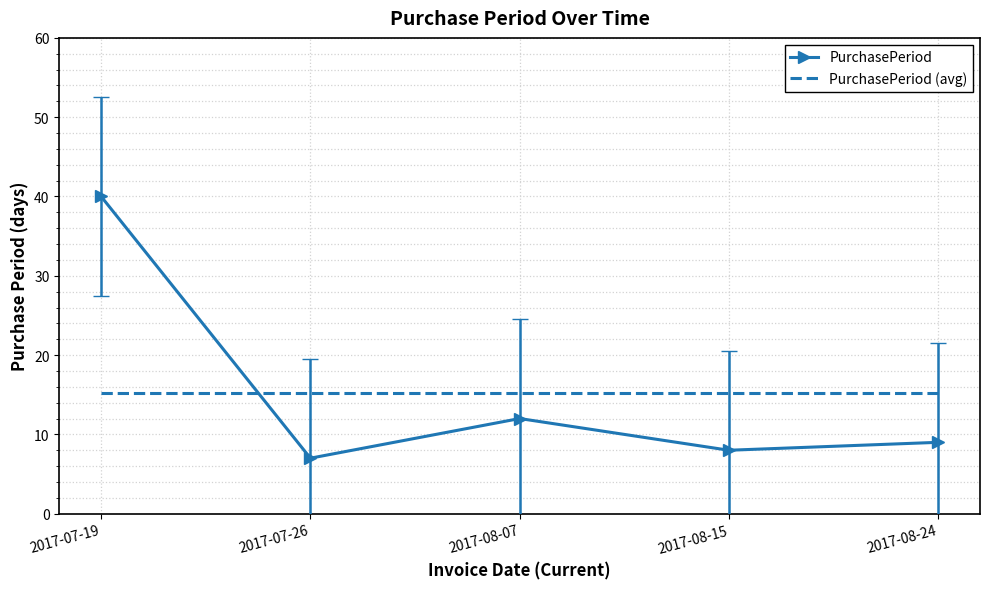

What value does the PurchasePeriod (avg) series have at 2017-08-07?

15.2